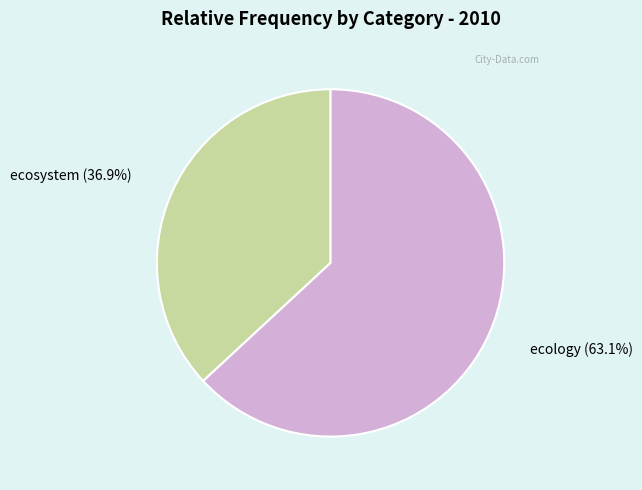

Rank the categories by value from lowest to highest.

ecosystem, ecology